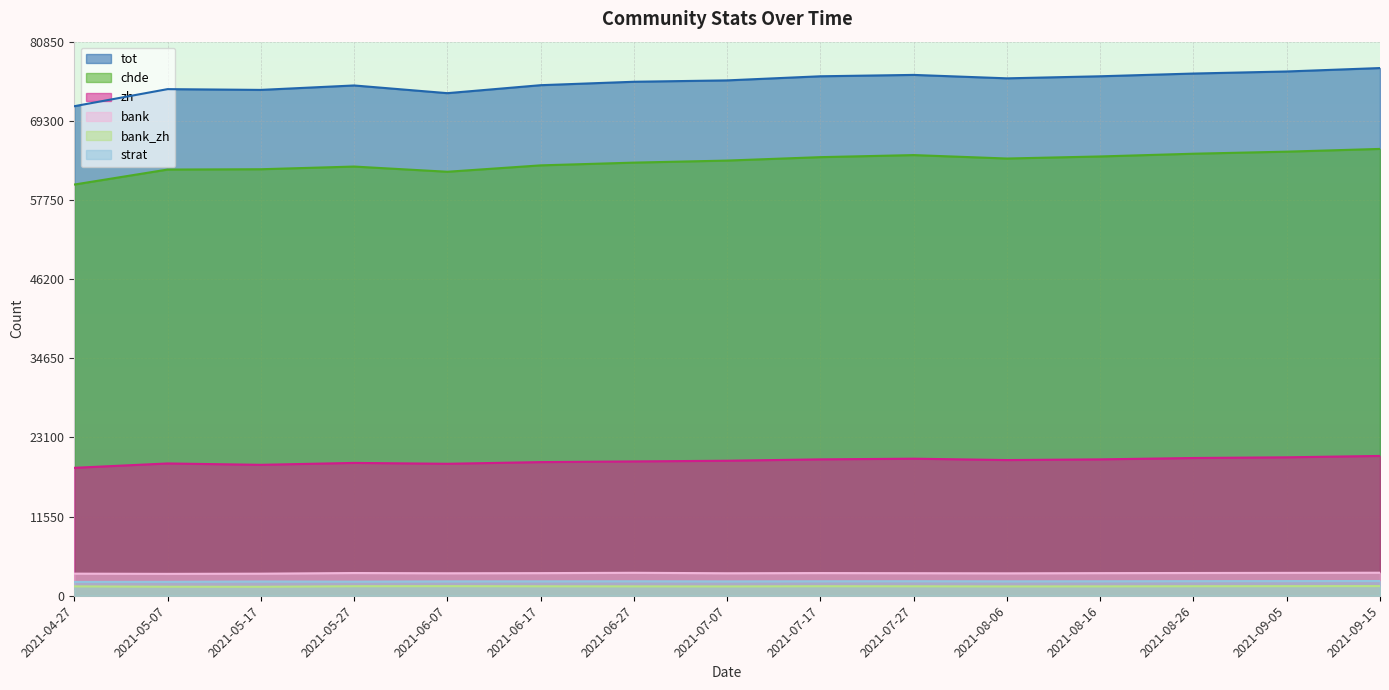

In zh, how many points are lower than both neighbors (excluding endpoints)?

3